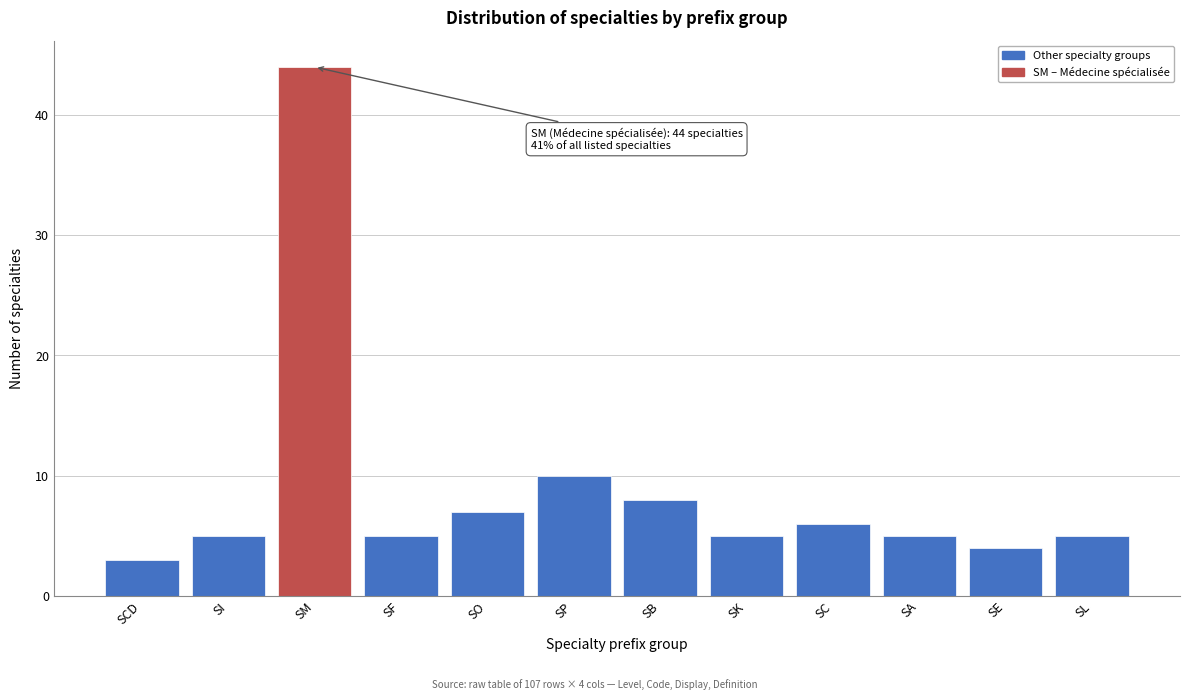

Reading left to right, list all the values displayed in this chart.

3	5	44	5	7	10	8	5	6	5	4	5